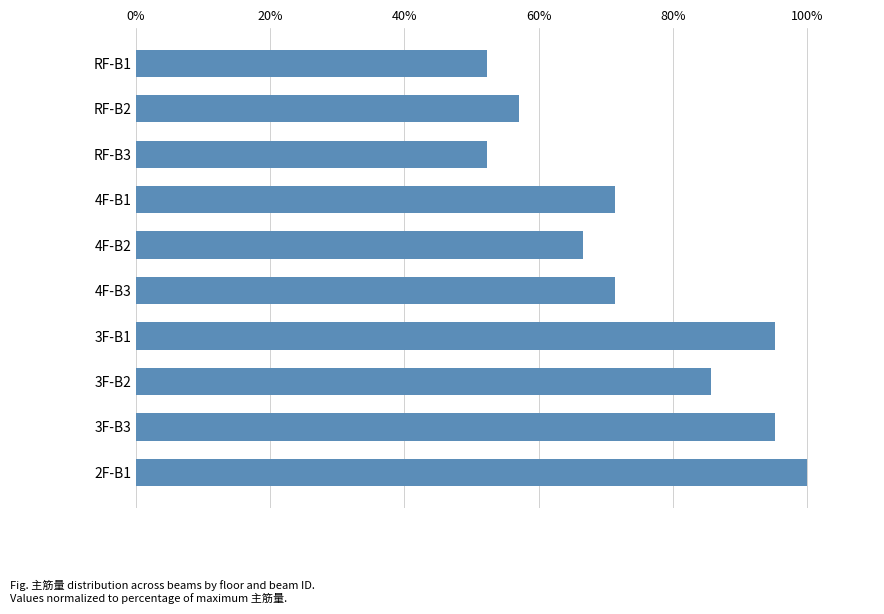

The value at 3F-B3 is 95.2. True or false?

True